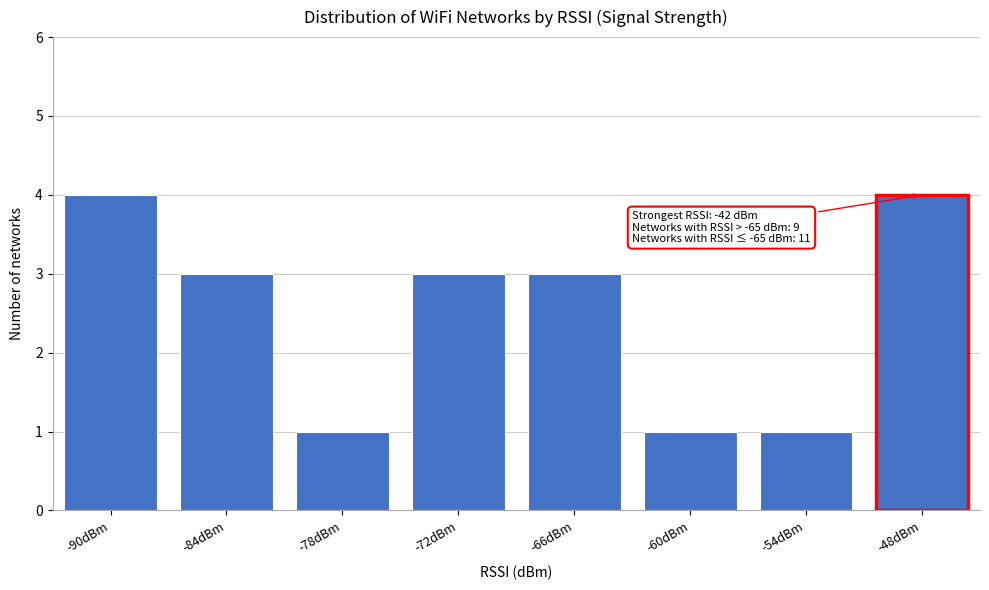

Reading left to right, list all the values displayed in this chart.

4	3	1	3	3	1	1	4